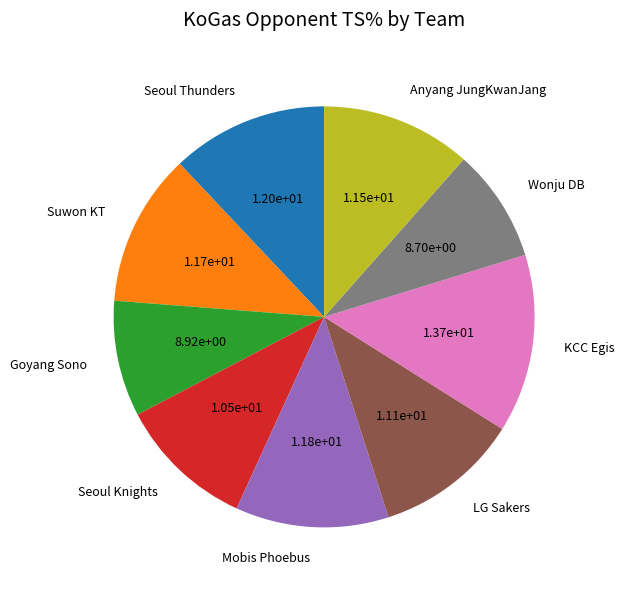

Is there a majority slice in this chart?

No